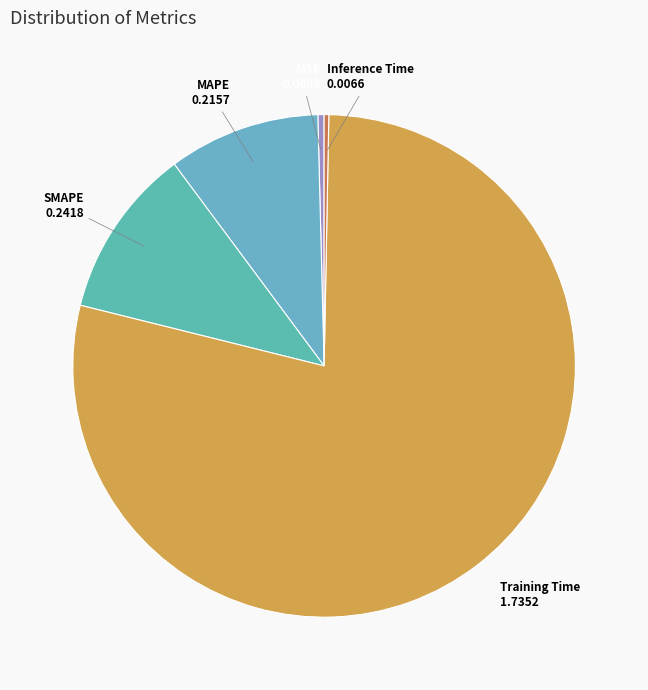

Which category accounts for the majority?

Training Time